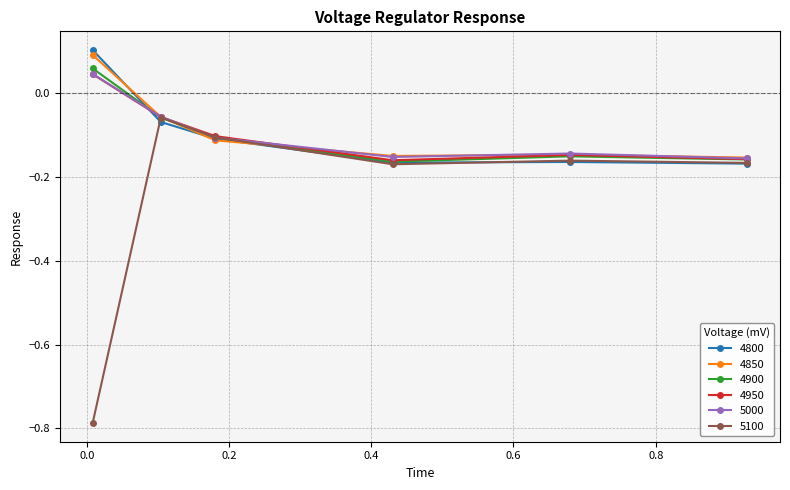

What are all the series names shown in the legend?

4800, 4850, 4900, 4950, 5000, 5100